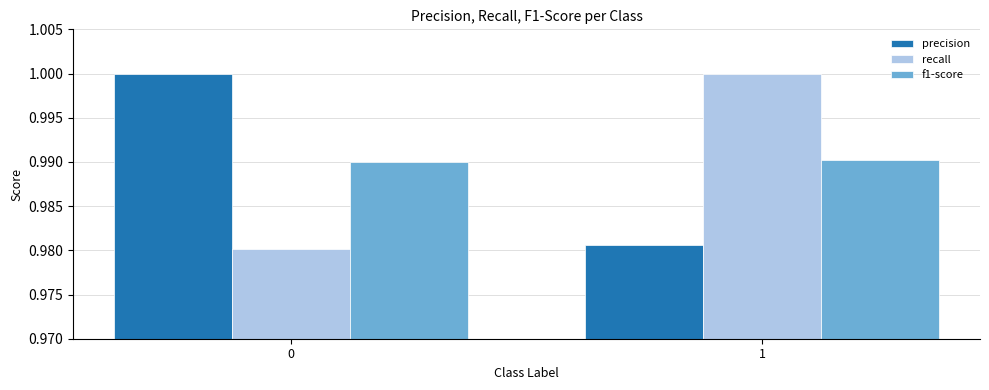

Is the value of f1-score at 1 greater than the value of precision at 1?

Yes